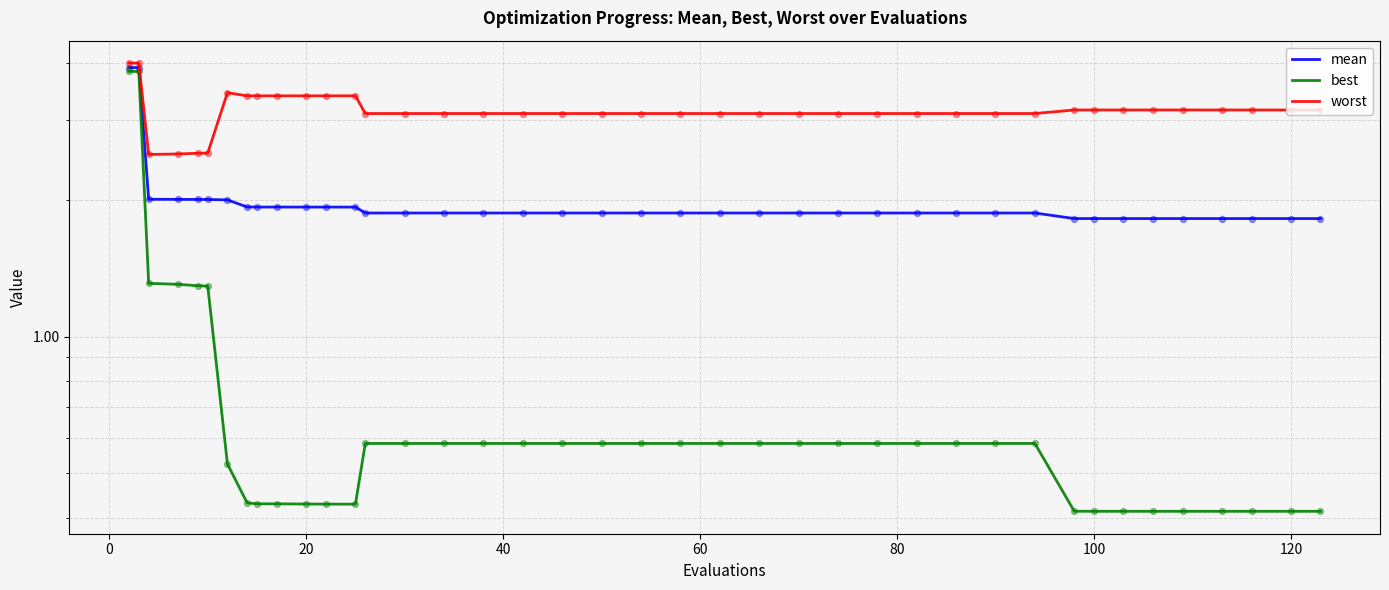

What are all the series names shown in the legend?

mean, best, worst